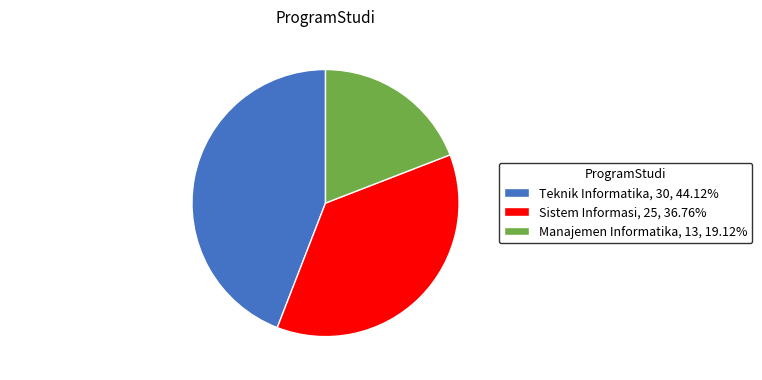

Is the sum of Manajemen Informatika and Sistem Informasi greater than half?

Yes